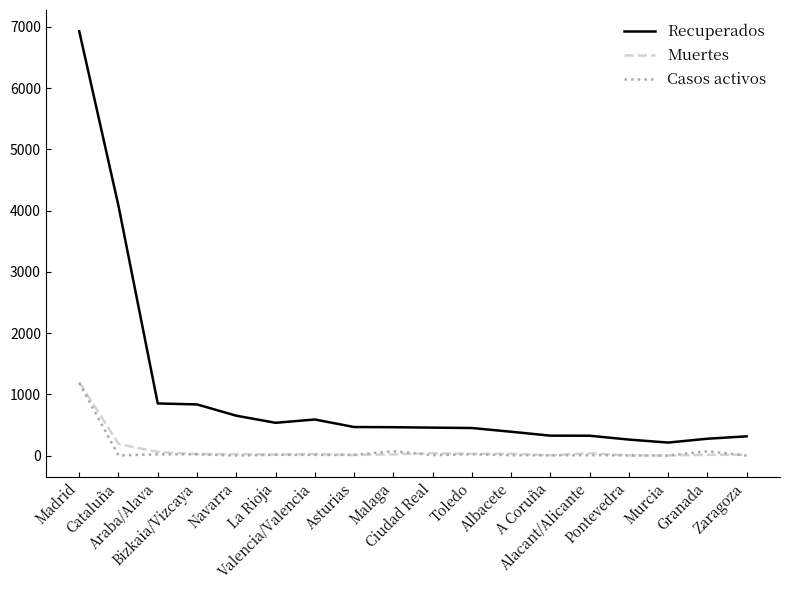

True or false: Recuperados has a value of 6931 at Madrid.

True